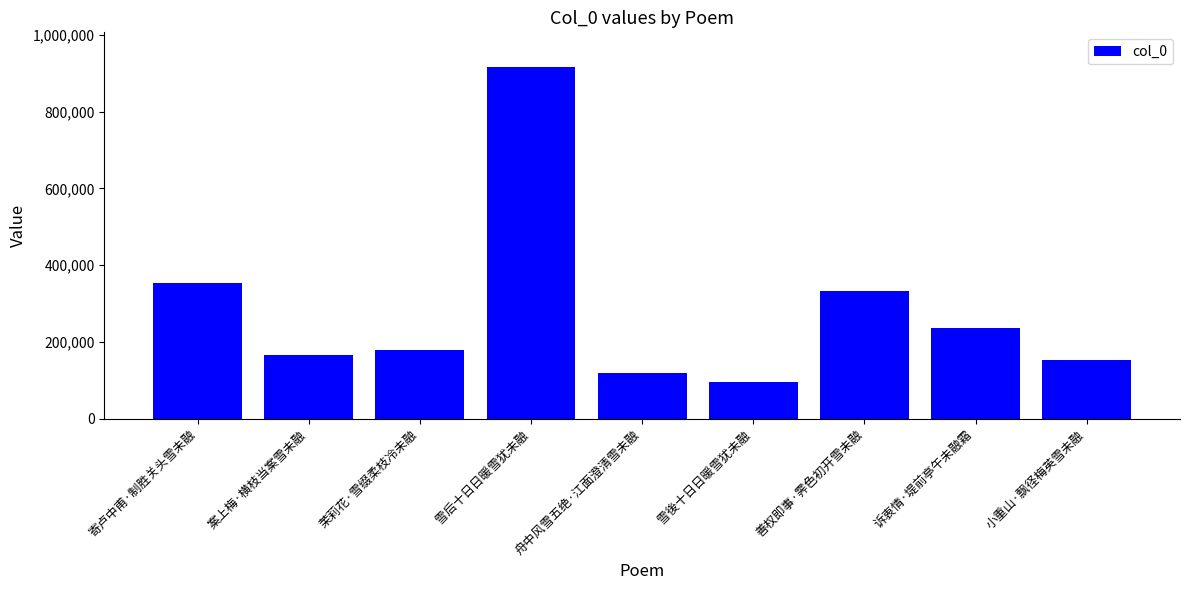

What is the average value?

282989